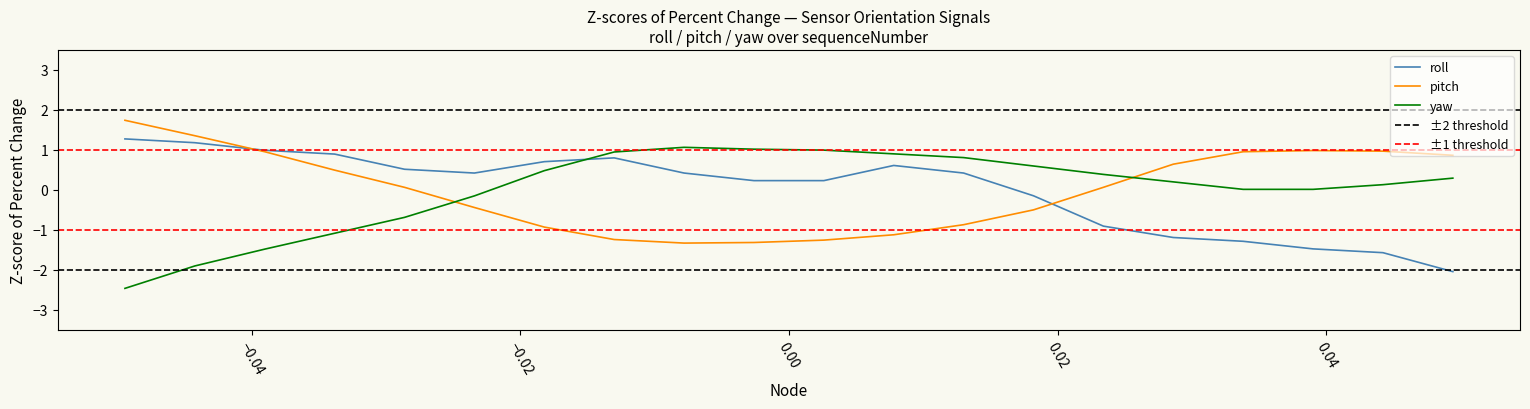

True or false: yaw and roll cross at least once.

True